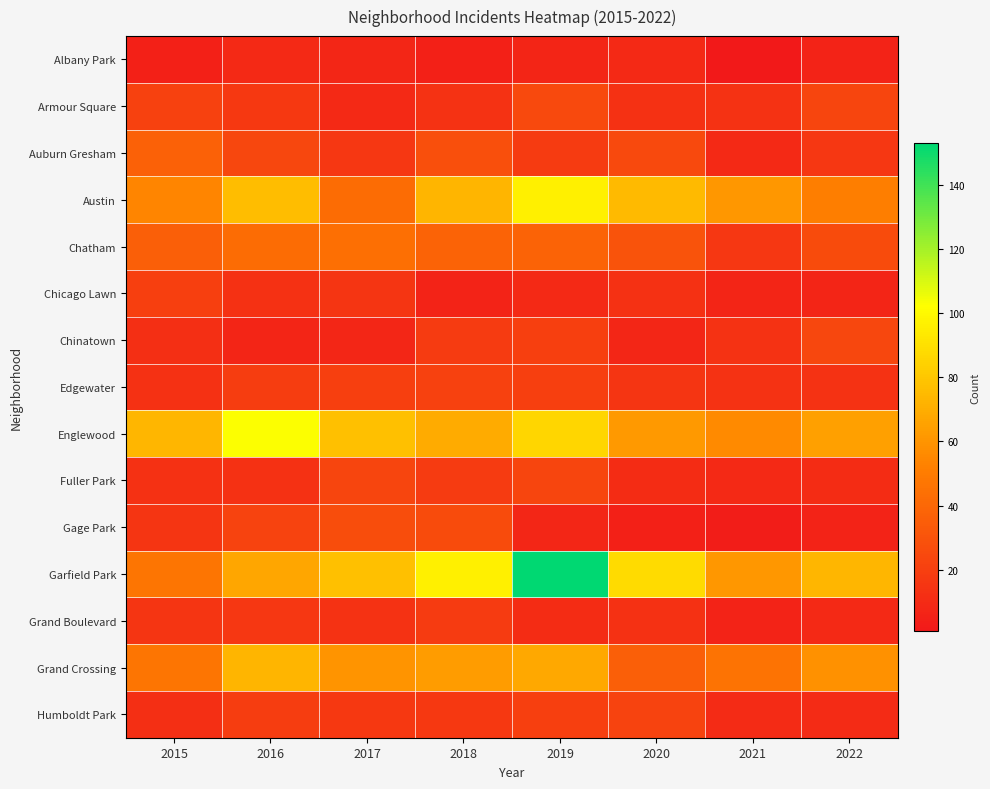

What is the smallest value displayed?

1